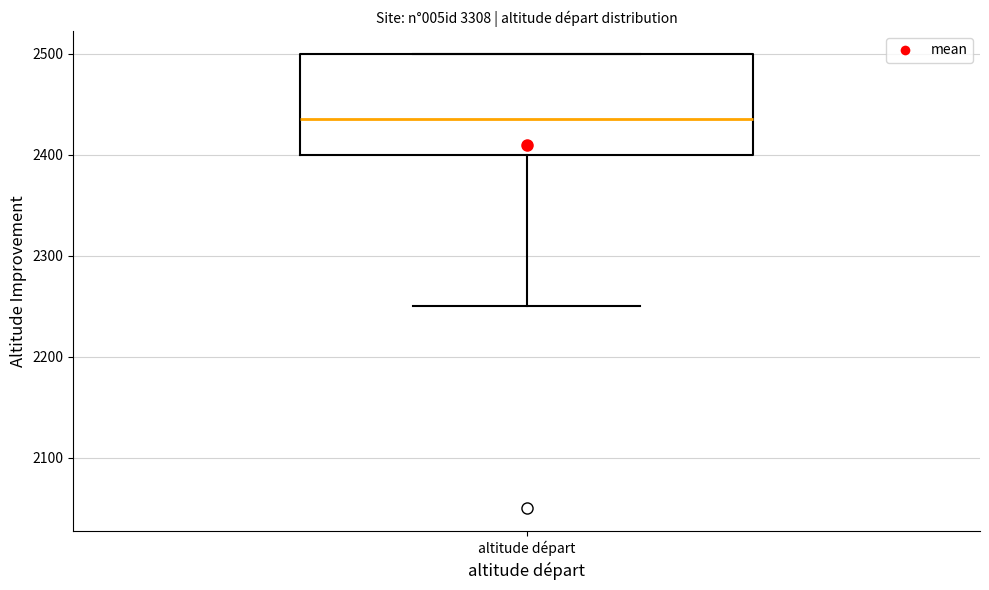

Transcribe this box plot: give where the median line is, the range the box spans, and where the two whiskers end, as read against the y-axis. The values are not printed on the chart, so give them approximately, as read against the axis.

median 2440, box 2400 to 2500, whiskers 2250 to 2500